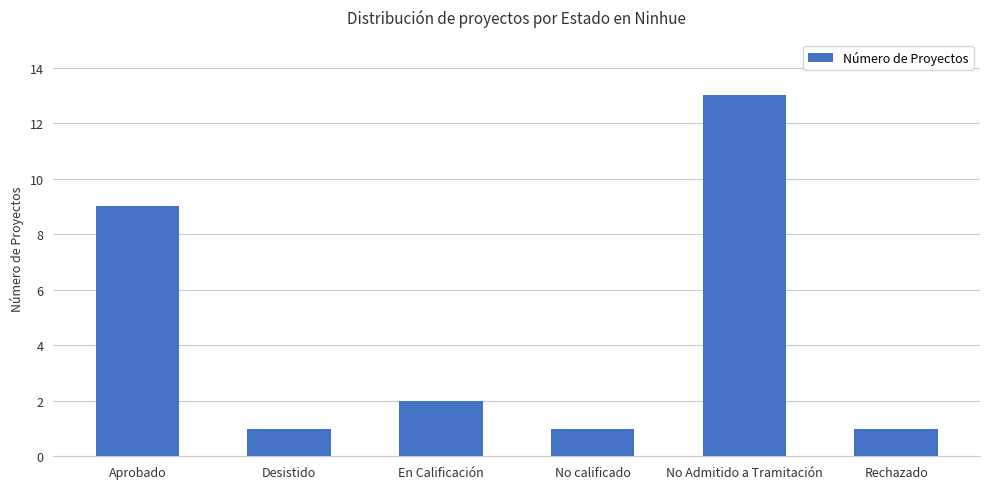

True or false: the data shows 1 at Desistido.

True